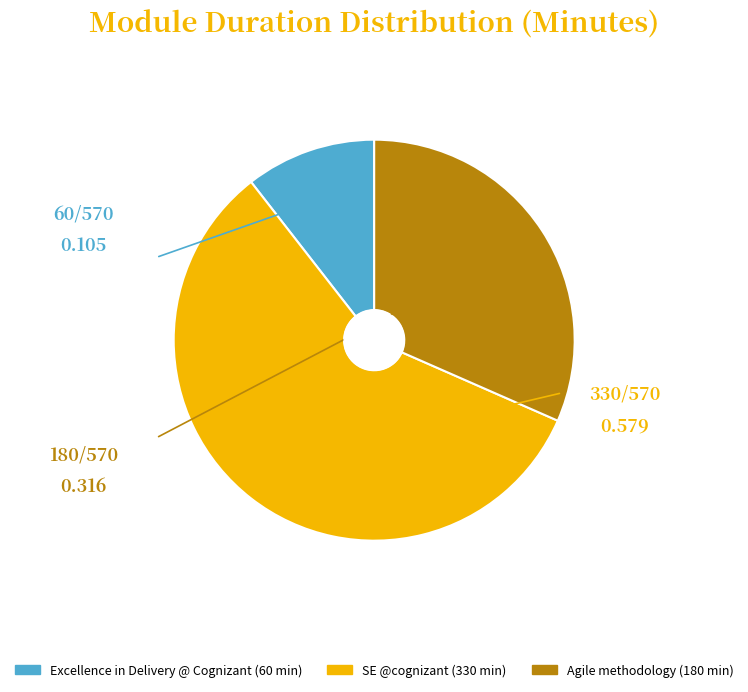

Is the sum of SE @cognizant and Excellence in Delivery @ Cognizant greater than half?

Yes